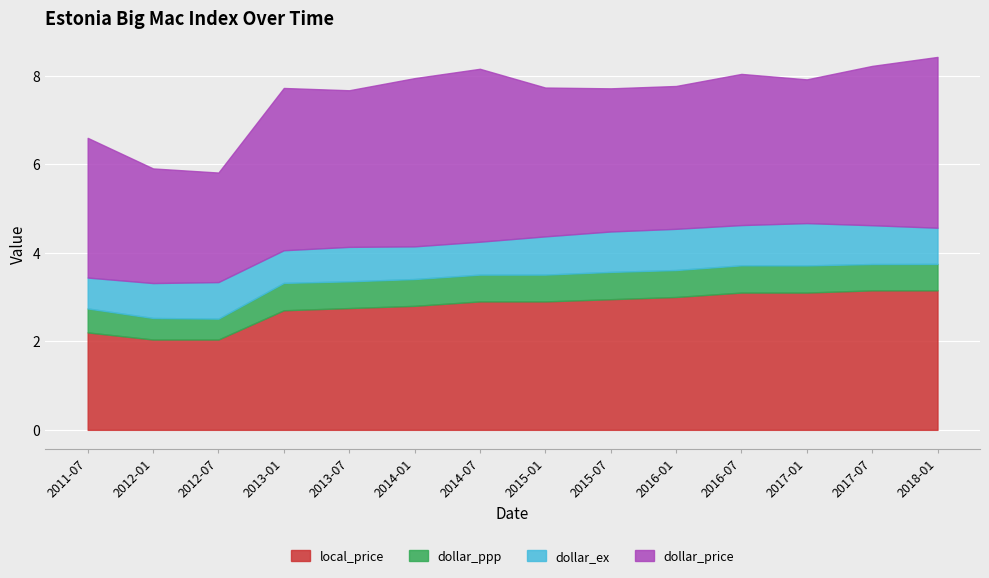

Which series has the largest range (max minus min)?

dollar_price